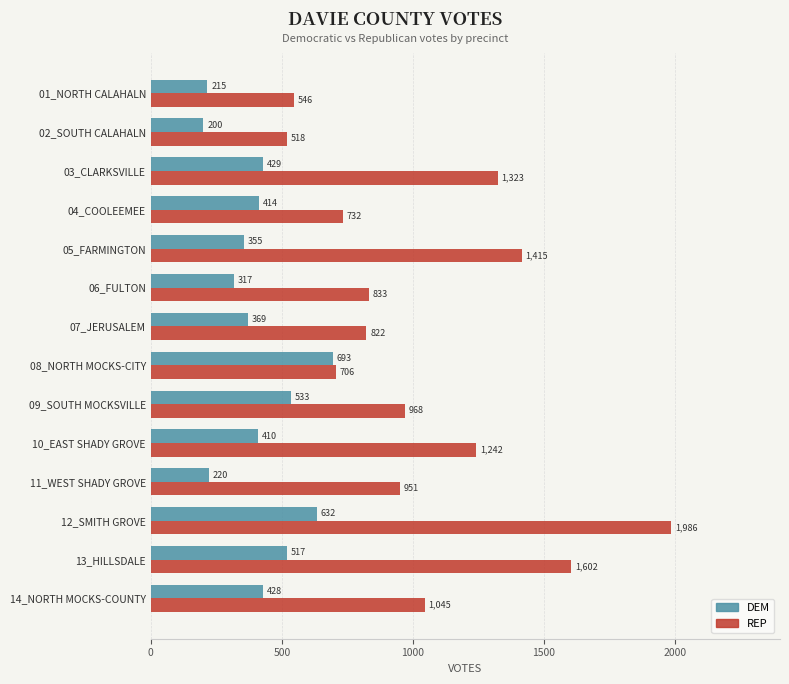

Read the REP value at 11_WEST SHADY GROVE.

950.6